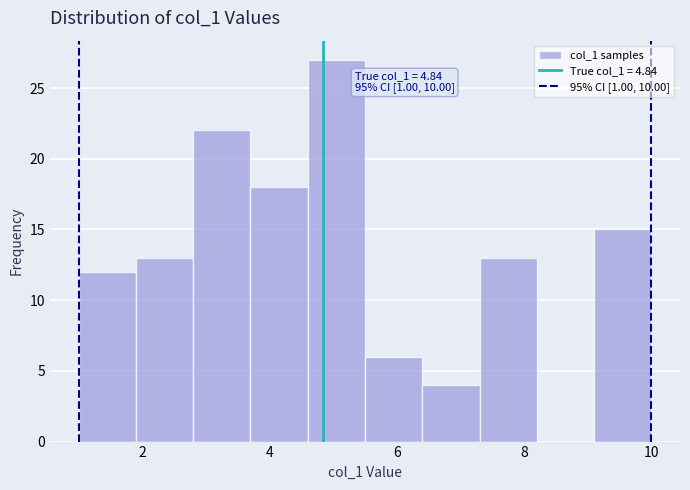

Over which range of the x-axis is the bar tallest?

4.6 to 5.5